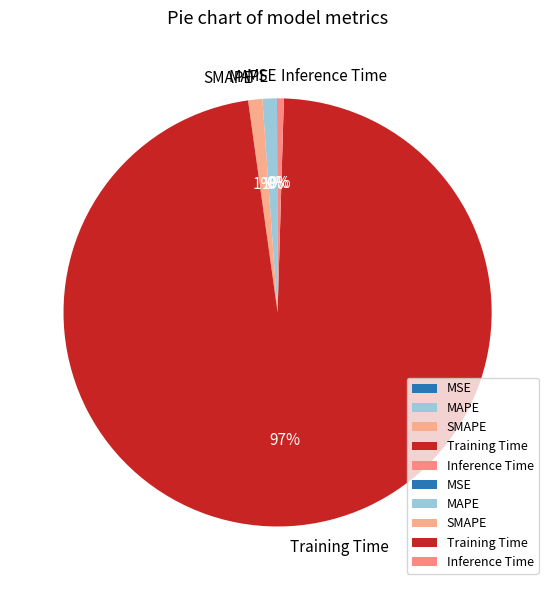

To the nearest percent, what is the combined percentage of MAPE and SMAPE?

2%